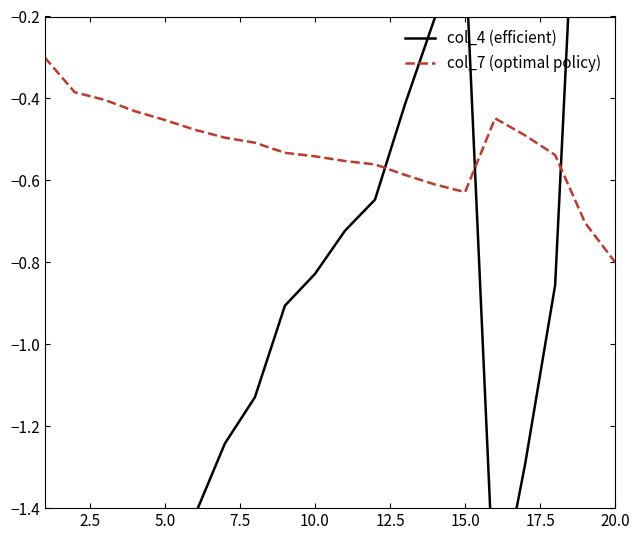

What is the difference between the second highest and second lowest values in the col_7 series?

0.3